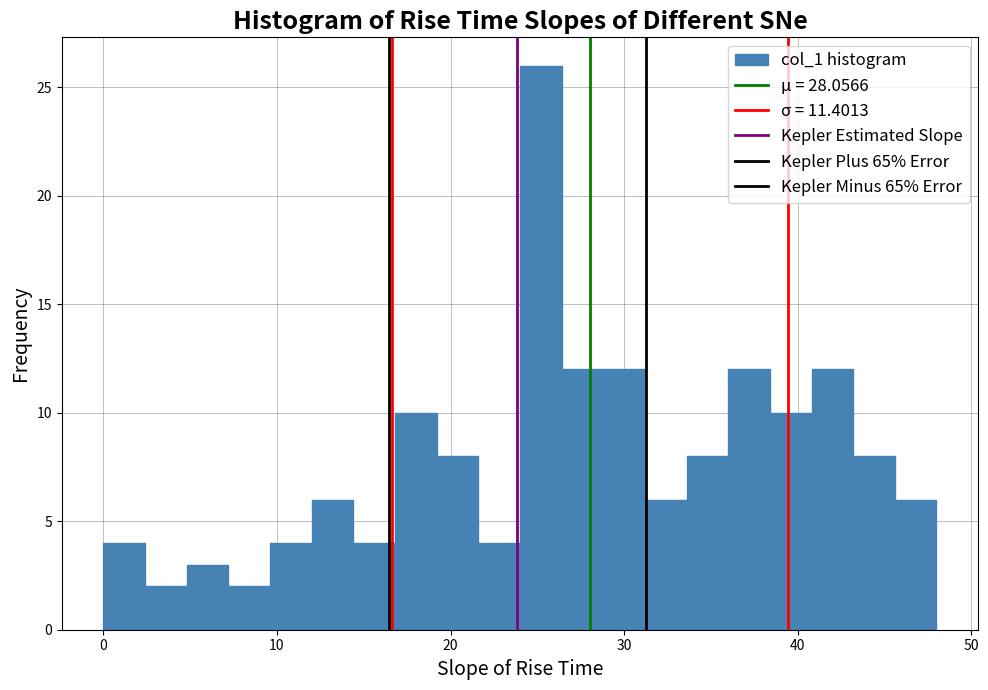

Read against the x-axis, roughly where is the centre of the tallest bar?

25